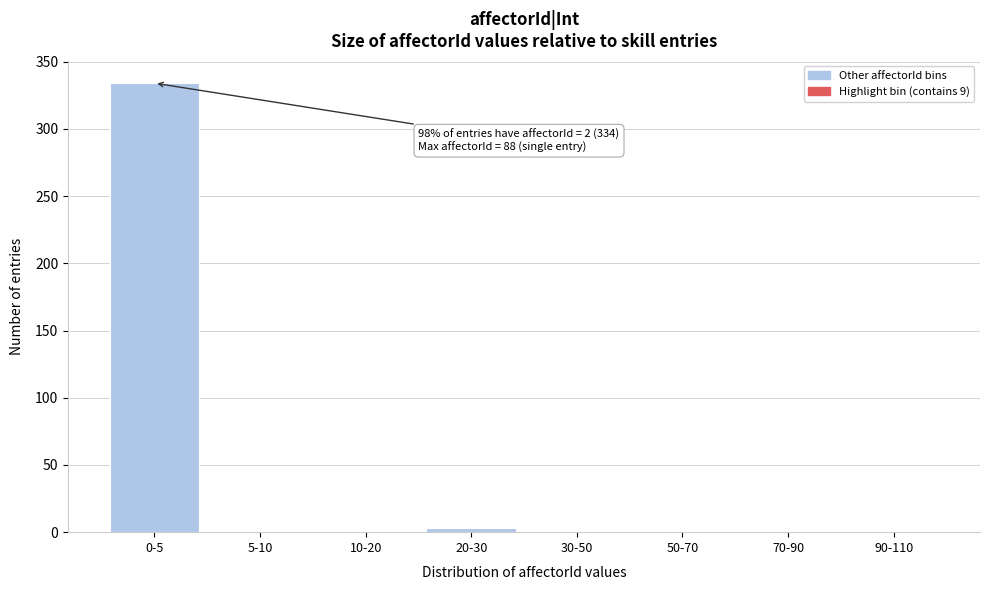

What is the change in value from 0-5 to 90-110?

-334